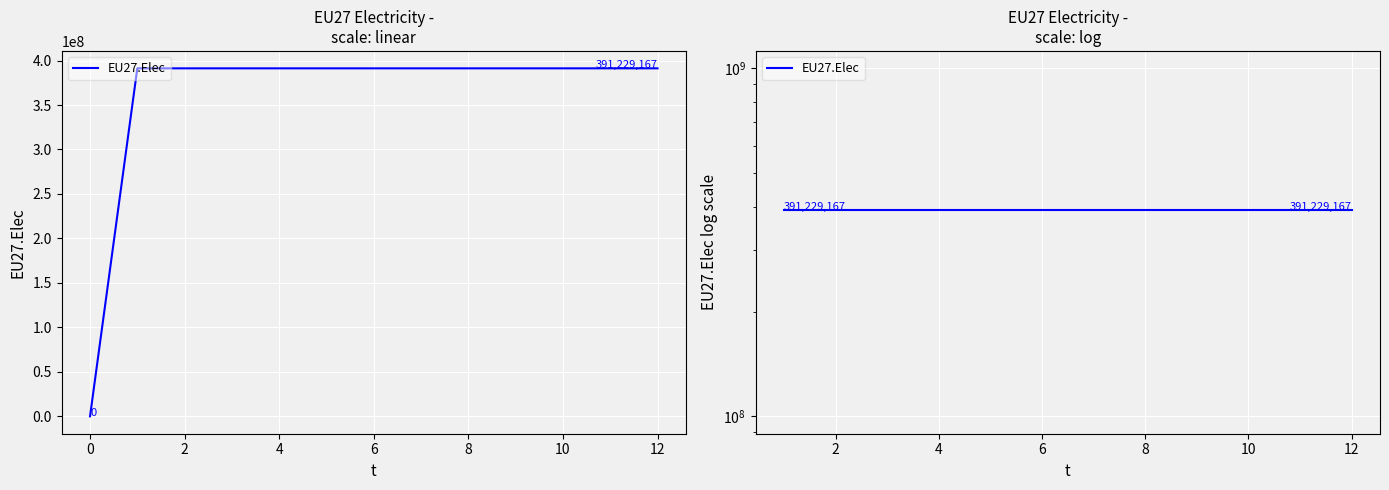

The chart shows a value of 391229167 at 8. True or false?

True